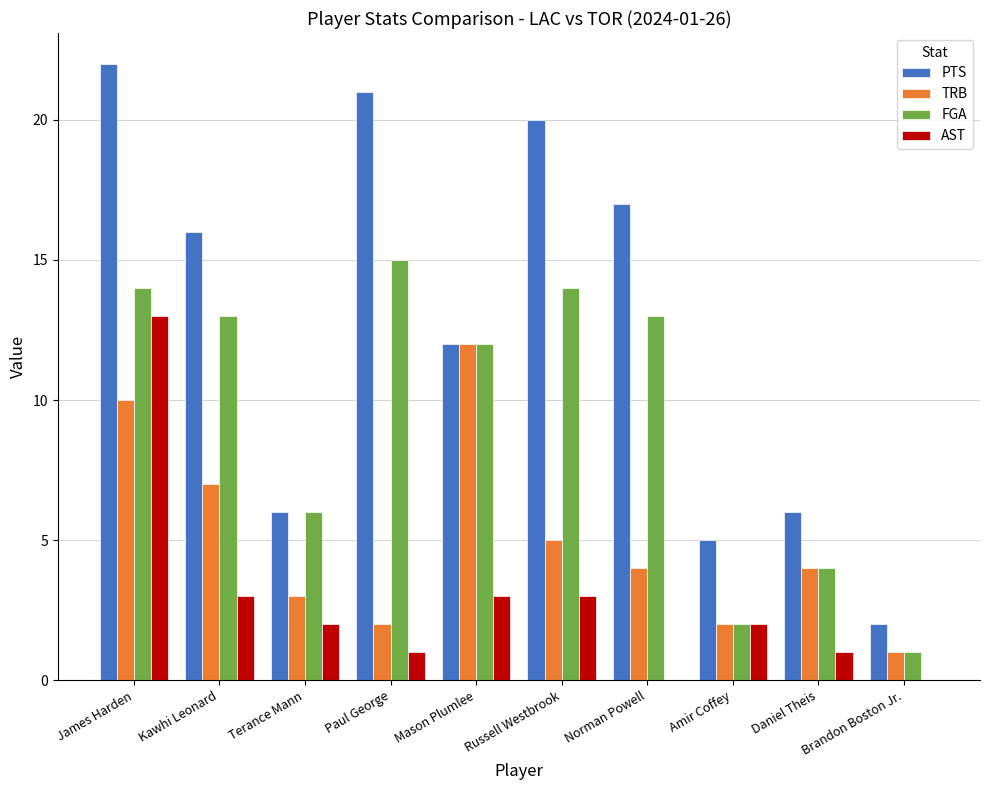

Reading left to right, list all the values displayed in this chart.

PTS: 22	16	6	21	12	20	17	5	6	2
TRB: 10	7	3	2	12	5	4	2	4	1
FGA: 14	13	6	15	12	14	13	2	4	1
AST: 13	3	2	1	3	3	0	2	1	0